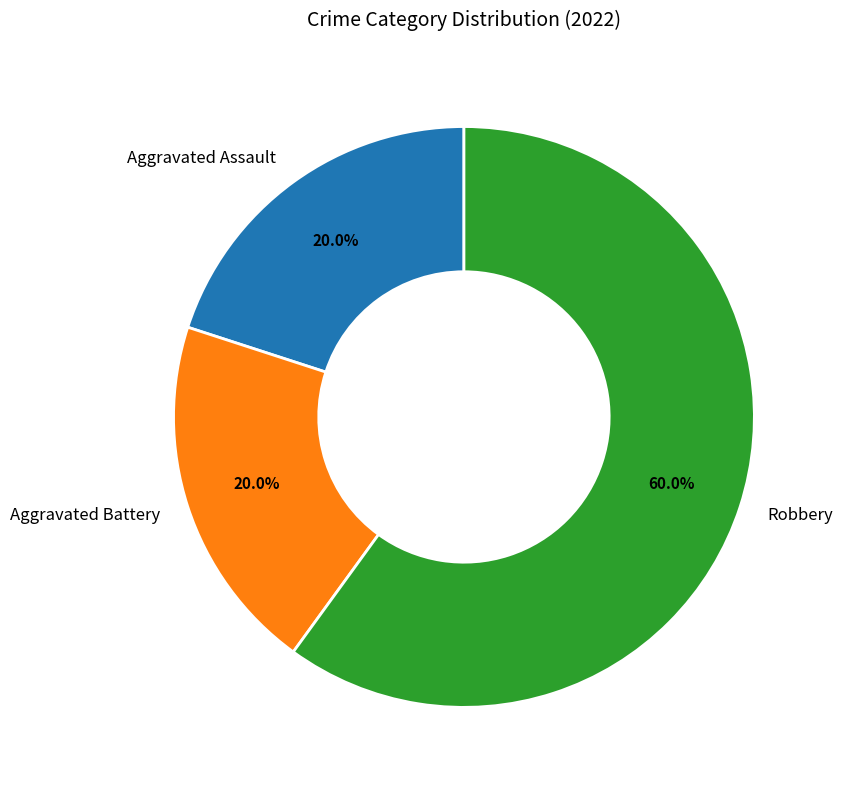

Which slice is the largest?

Robbery